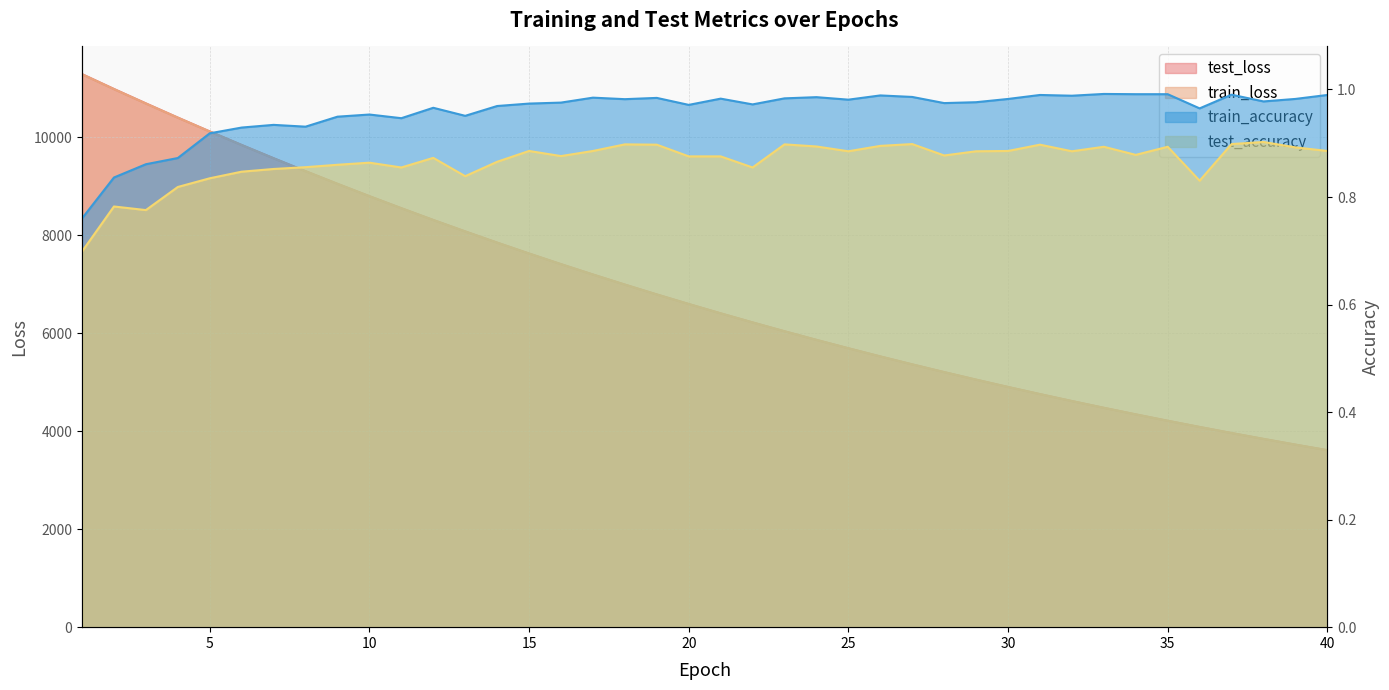

What is the highest value of the train_accuracy series?

1.0